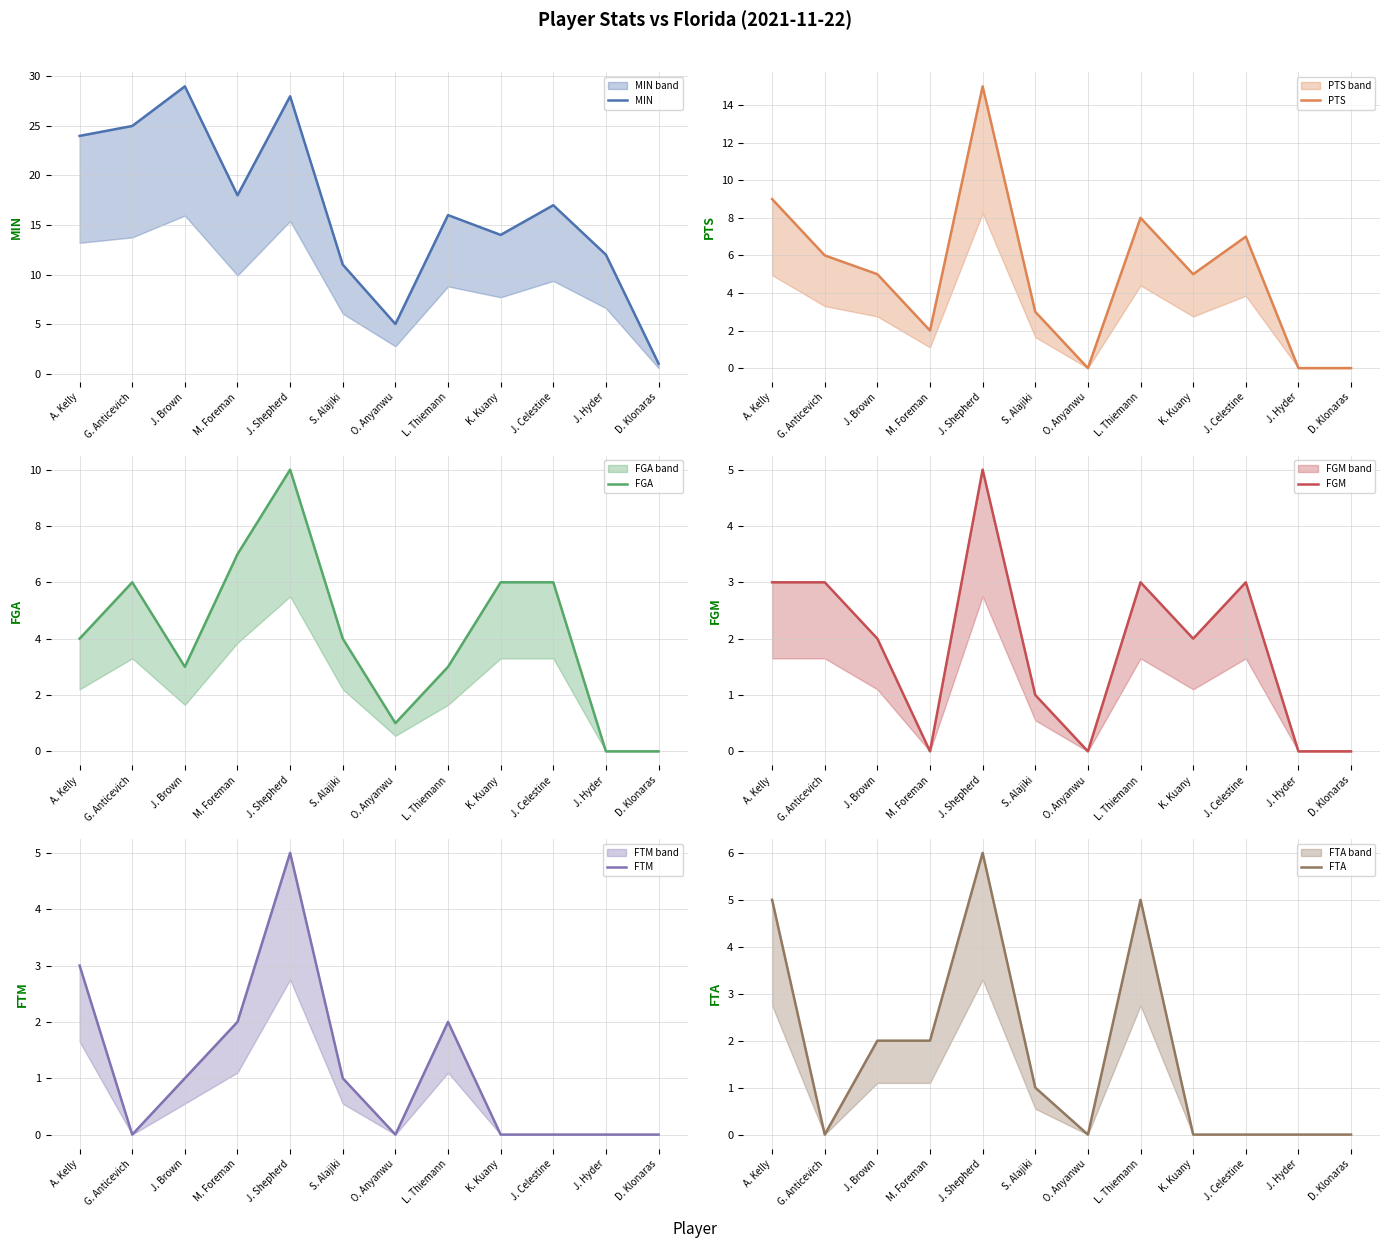

How many interior local valleys does the FTA series have?

2